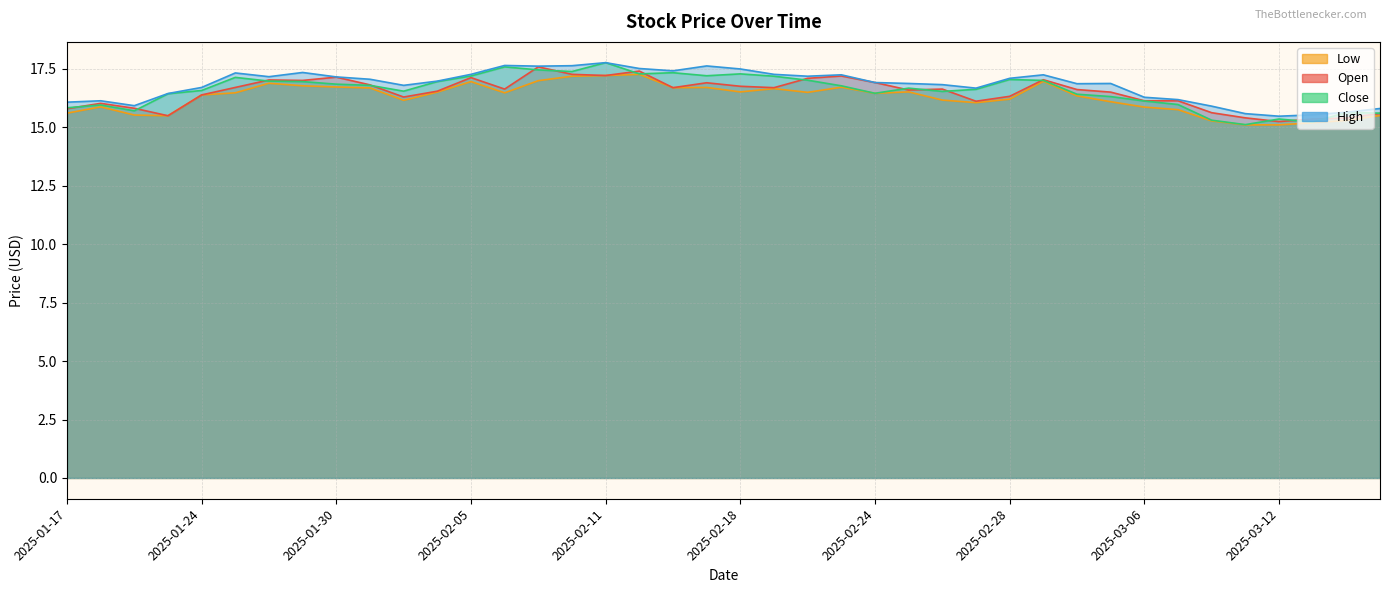

The value of close at 2025-02-13 is 3.8. True or false?

False